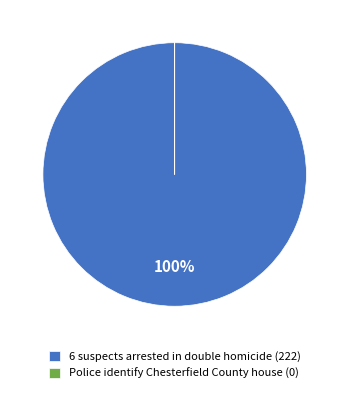

True or false: 6 suspects arrested in double homicide (222) accounts for 100% of the total.

True